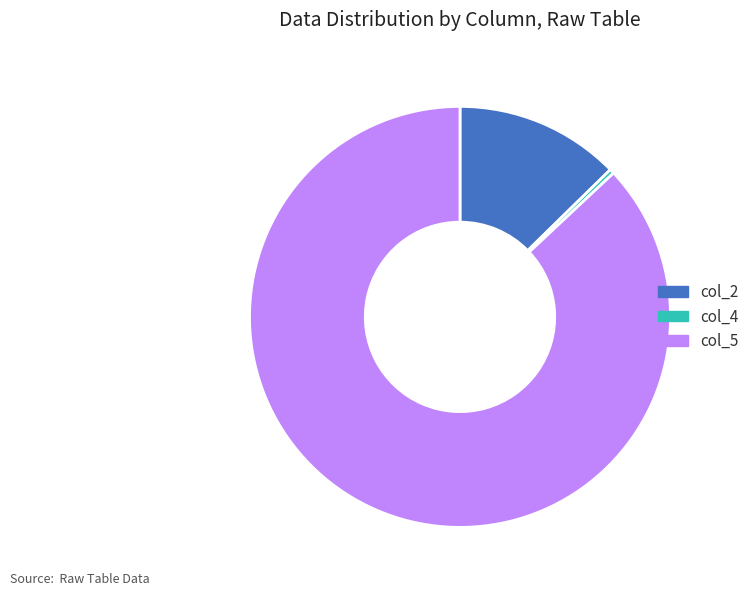

Which slice is the largest?

col_5